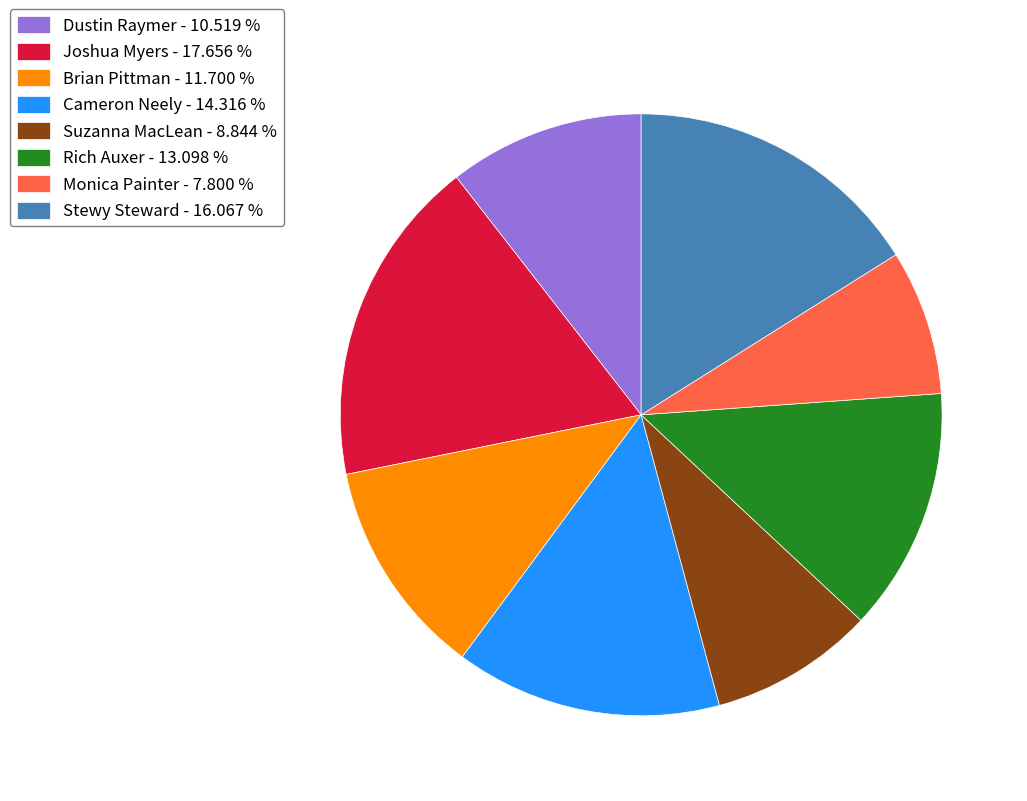

Combined, do Brian Pittman and Suzanna MacLean account for over 50%?

No